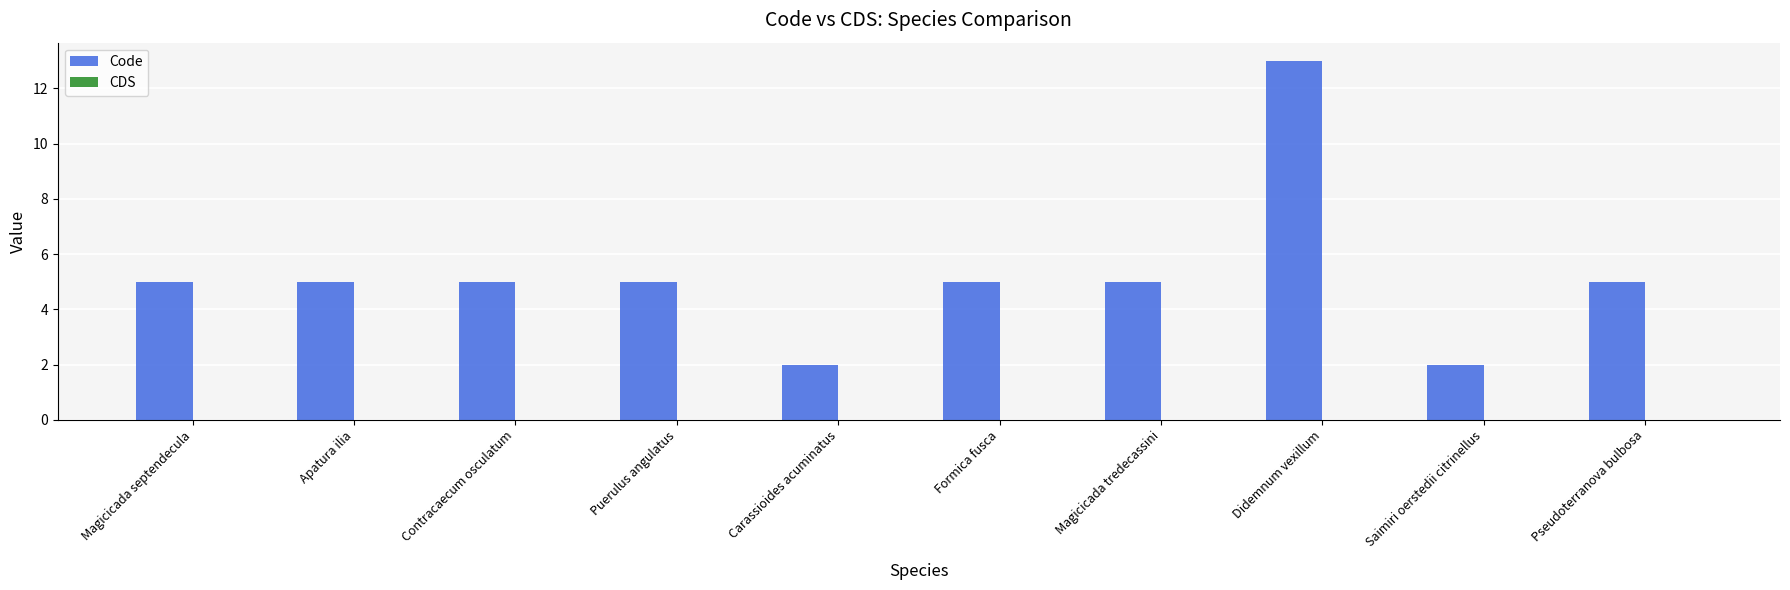

Approximately how many times larger is the value at Magicicada septendecula compared to Magicicada tredecassini?

1.0